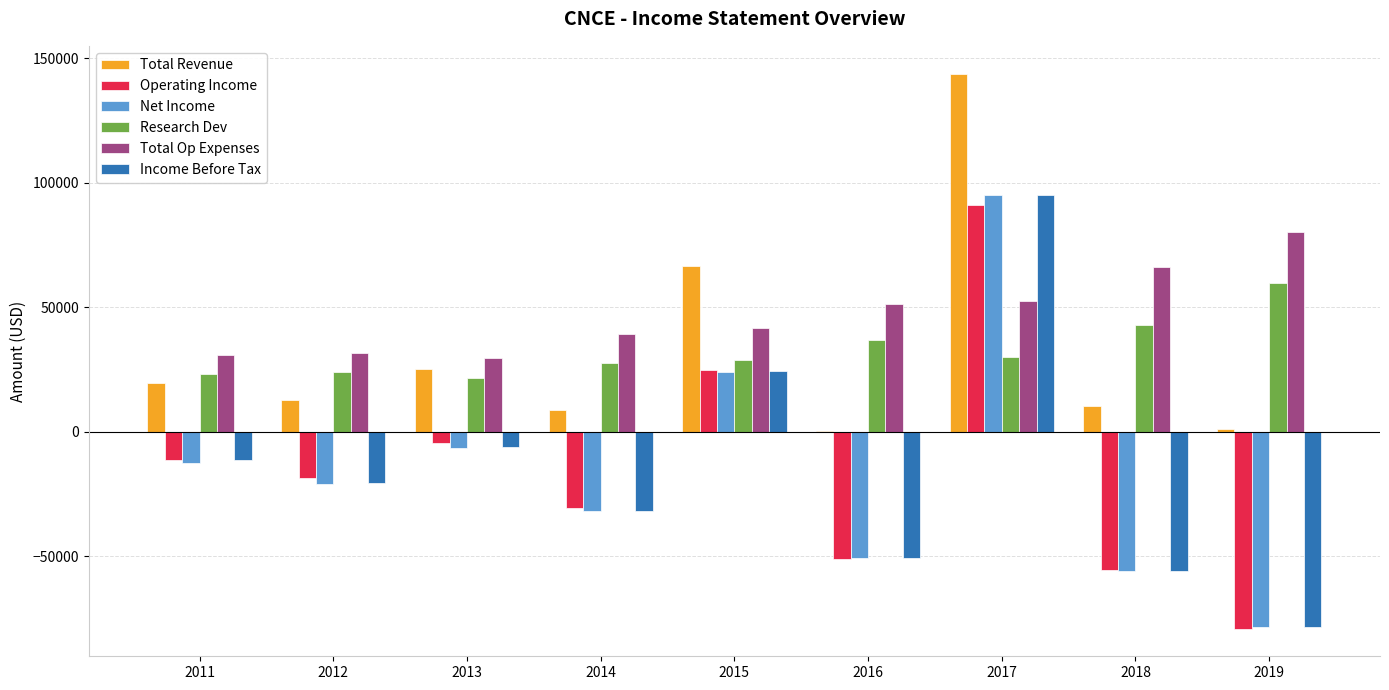

How many categories are shown in the chart?

9